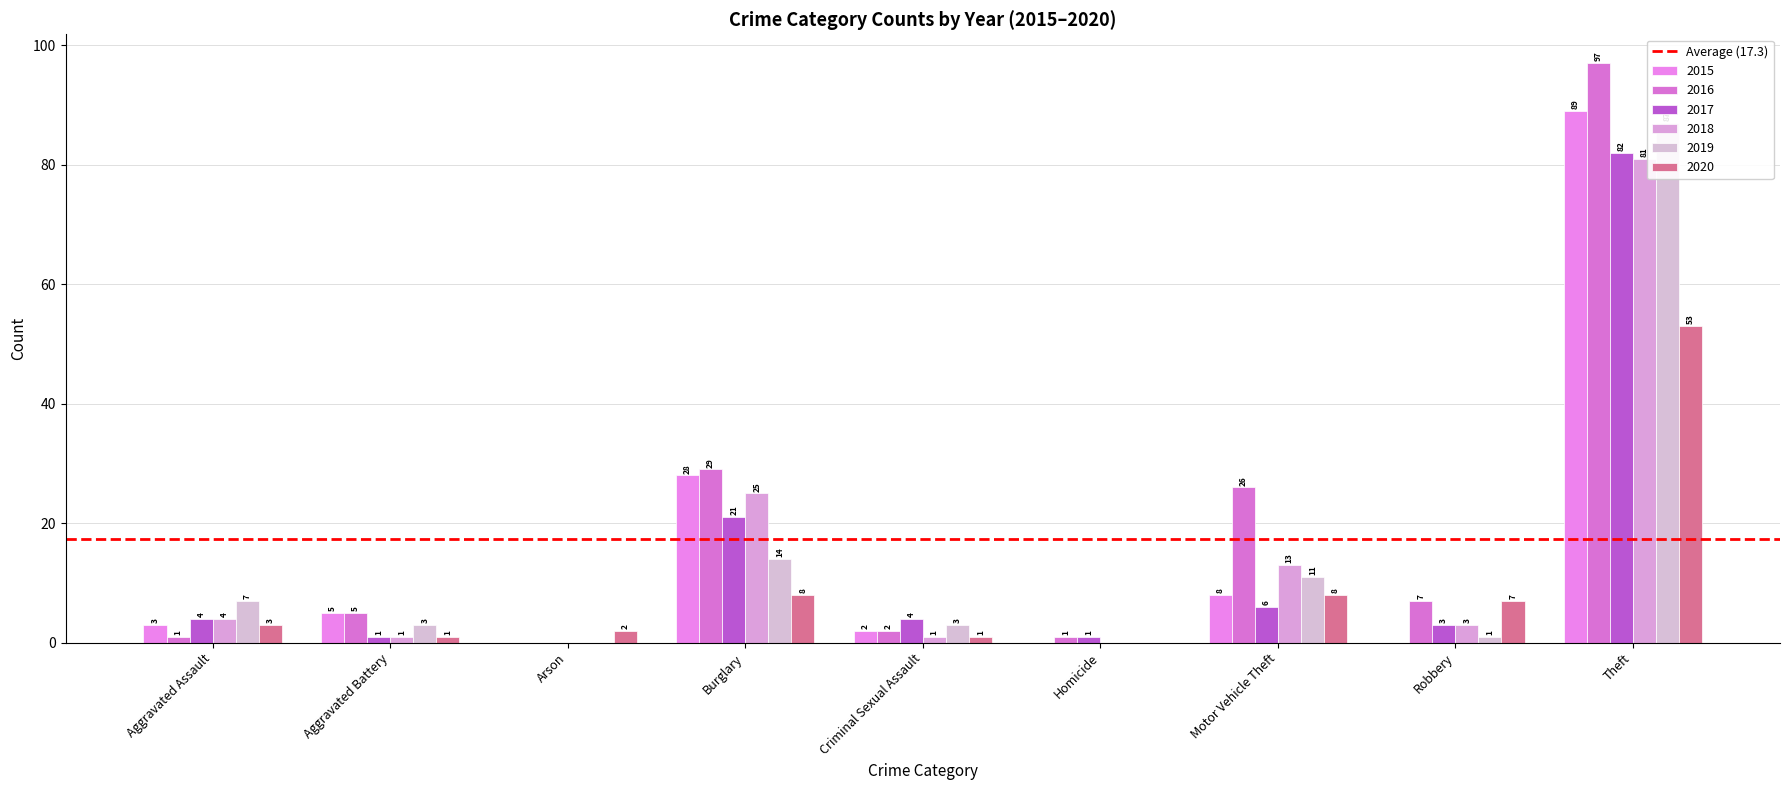

Reading left to right, transcribe all the data shown in this chart.

2015: Aggravated Assault=3	Aggravated Battery=5	Arson=0	Burglary=28	Criminal Sexual Assault=2	Homicide=0	Motor Vehicle Theft=8	Robbery=0	Theft=89
2016: Aggravated Assault=1	Aggravated Battery=5	Arson=0	Burglary=29	Criminal Sexual Assault=2	Homicide=1	Motor Vehicle Theft=26	Robbery=7	Theft=97
2017: Aggravated Assault=4	Aggravated Battery=1	Arson=0	Burglary=21	Criminal Sexual Assault=4	Homicide=1	Motor Vehicle Theft=6	Robbery=3	Theft=82
2018: Aggravated Assault=4	Aggravated Battery=1	Arson=0	Burglary=25	Criminal Sexual Assault=1	Homicide=0	Motor Vehicle Theft=13	Robbery=3	Theft=81
2019: Aggravated Assault=7	Aggravated Battery=3	Arson=0	Burglary=14	Criminal Sexual Assault=3	Homicide=0	Motor Vehicle Theft=11	Robbery=1	Theft=87
2020: Aggravated Assault=3	Aggravated Battery=1	Arson=2	Burglary=8	Criminal Sexual Assault=1	Homicide=0	Motor Vehicle Theft=8	Robbery=7	Theft=53